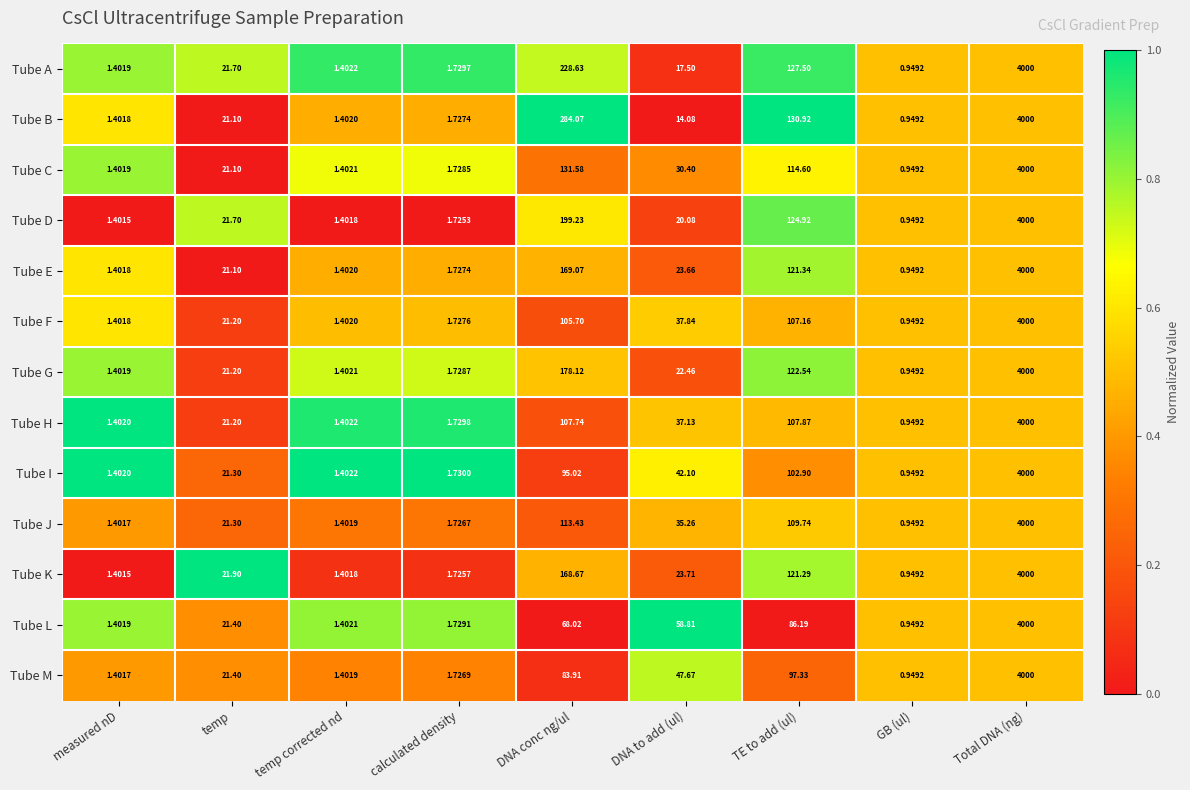

Which category has the highest value in the Tube A series?

Total DNA (ng)